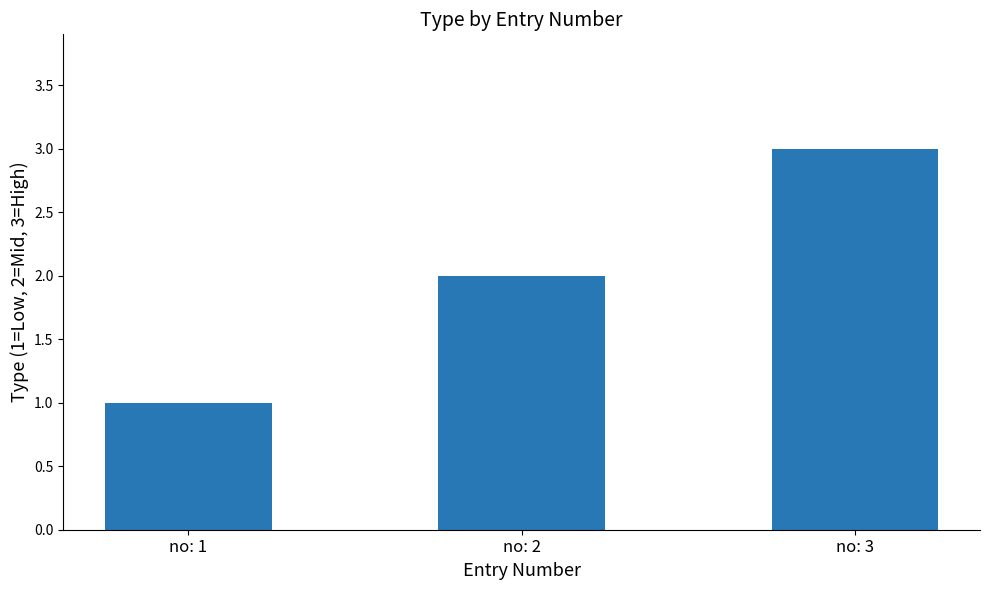

Does the chart contain stacked bars?

No